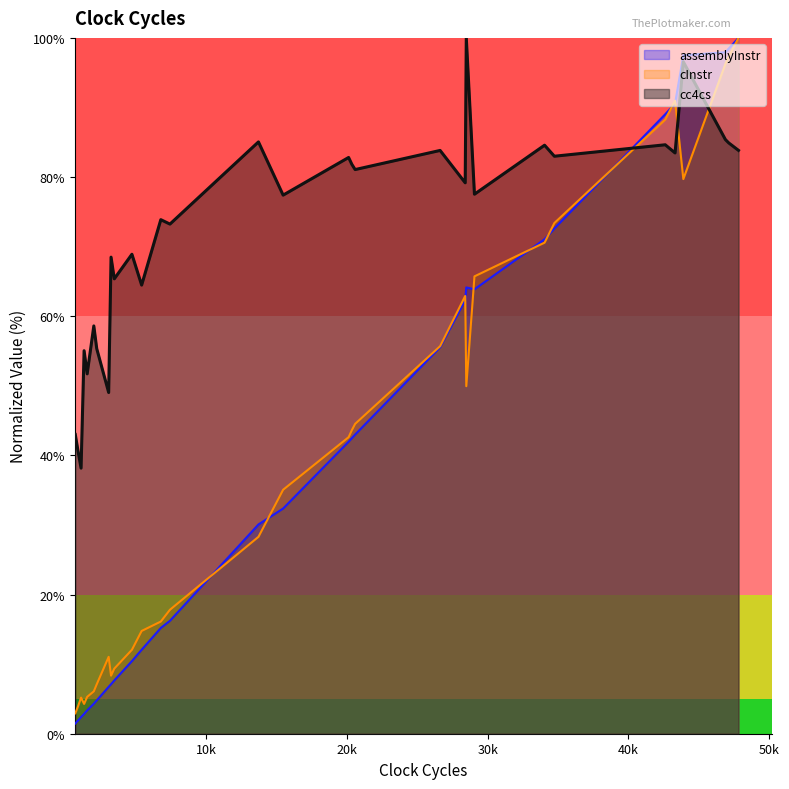

What is the average value of the assemblyInstr series?

40.3